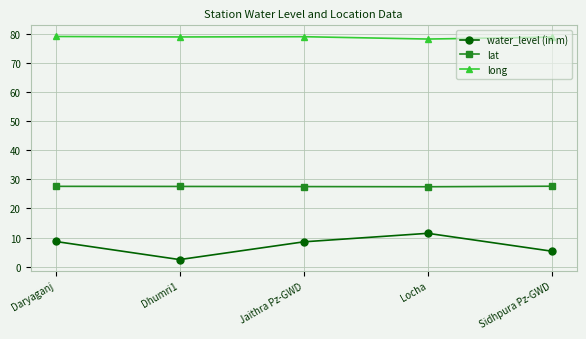

Rank the series by their average value, from highest to lowest.

long, lat, water_level (in m)